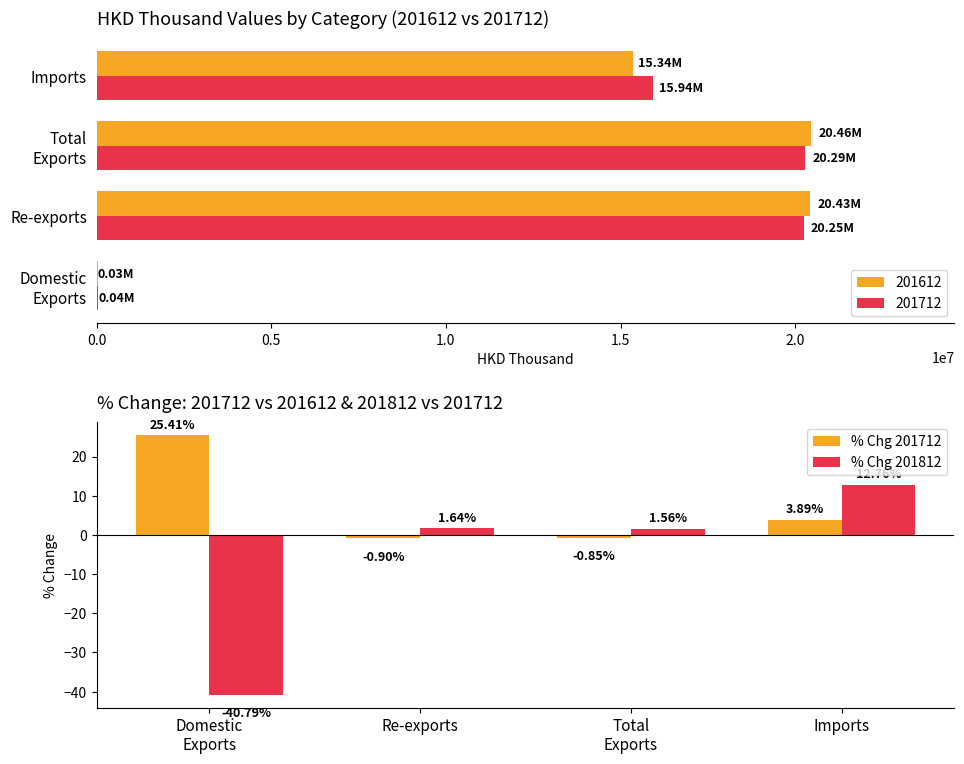

Which category has the highest value in the % Chg 201812 series?

Imports